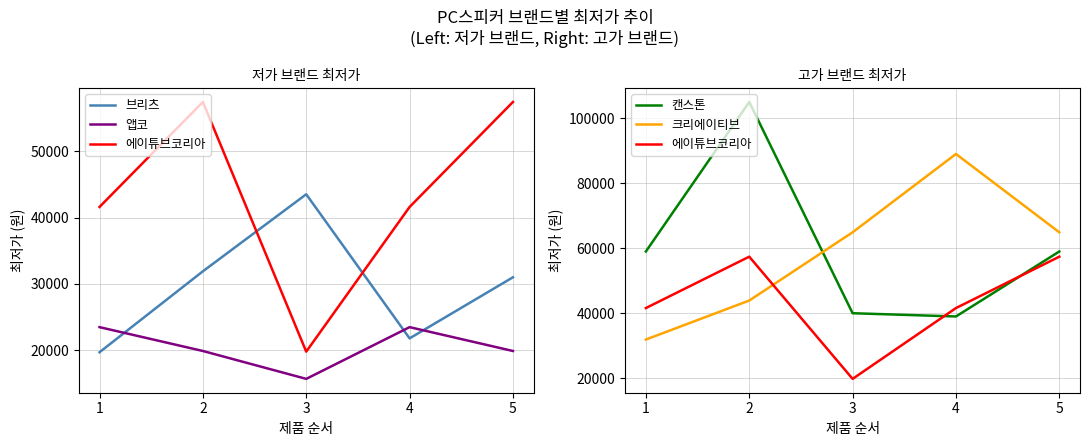

What is the difference between the second highest and second lowest values in the 브리츠 series?

10100